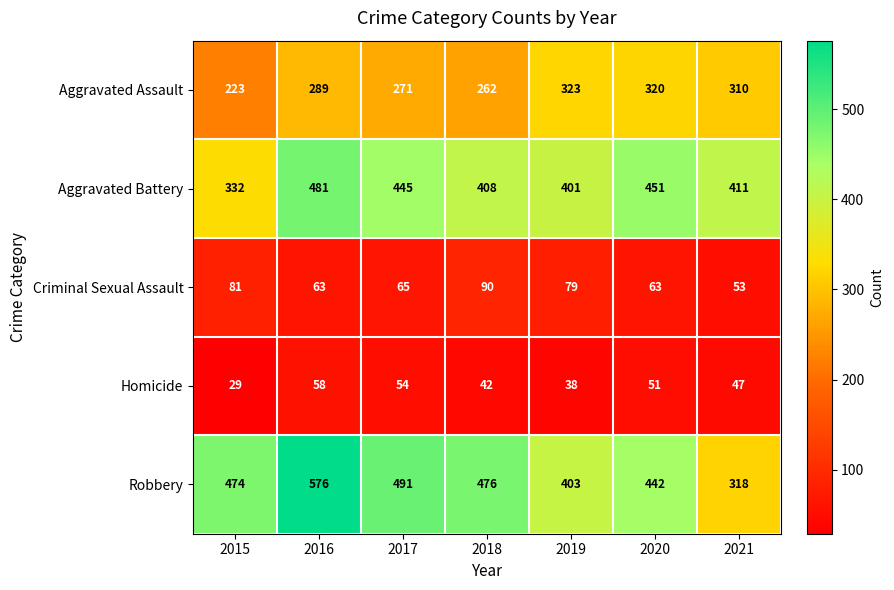

What value does the Aggravated Battery series have at 2021?

411